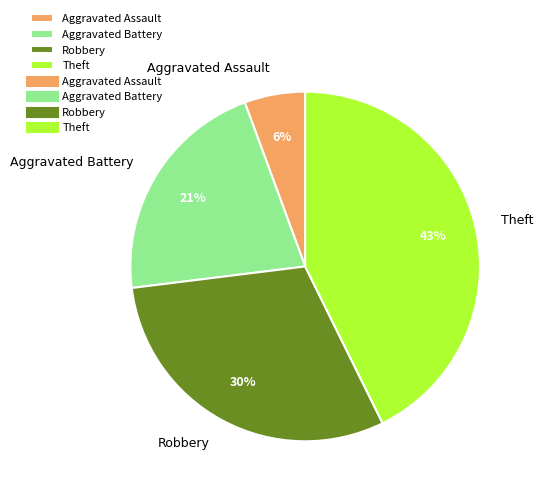

Combined, do Theft and Aggravated Battery account for over 50%?

Yes